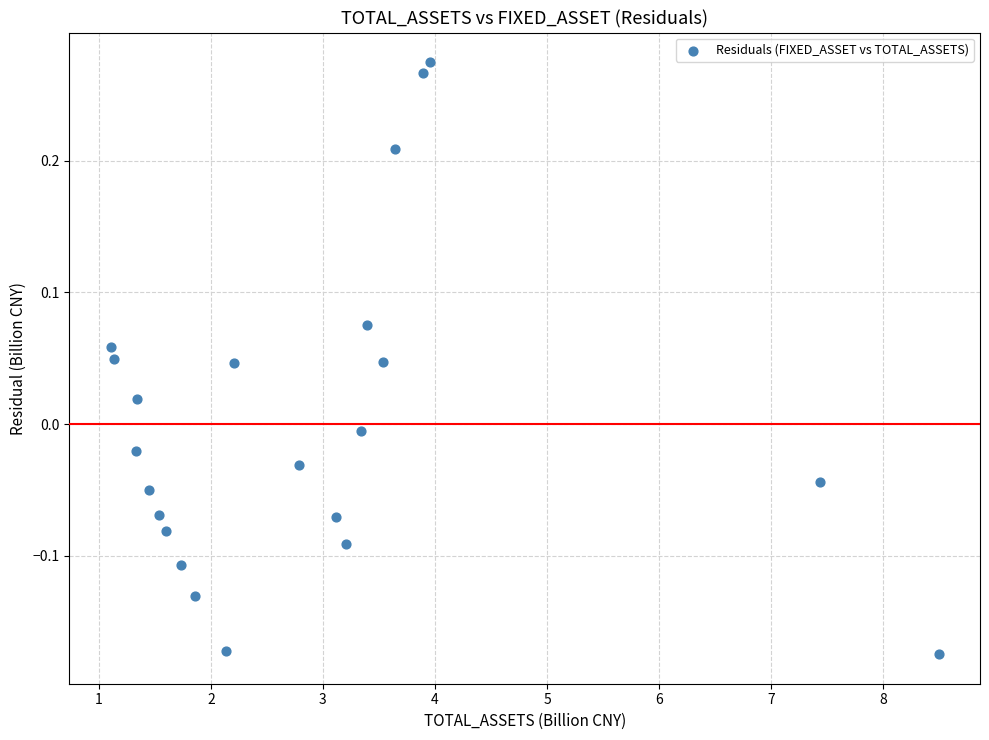

What is the range of X values (max minus min)?

7.4